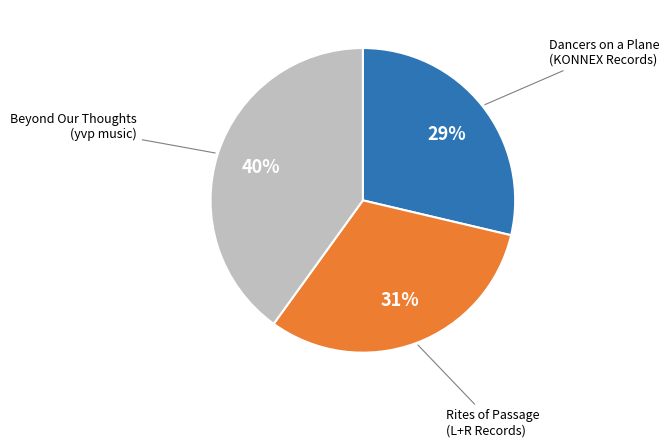

Is there a majority slice in this chart?

No